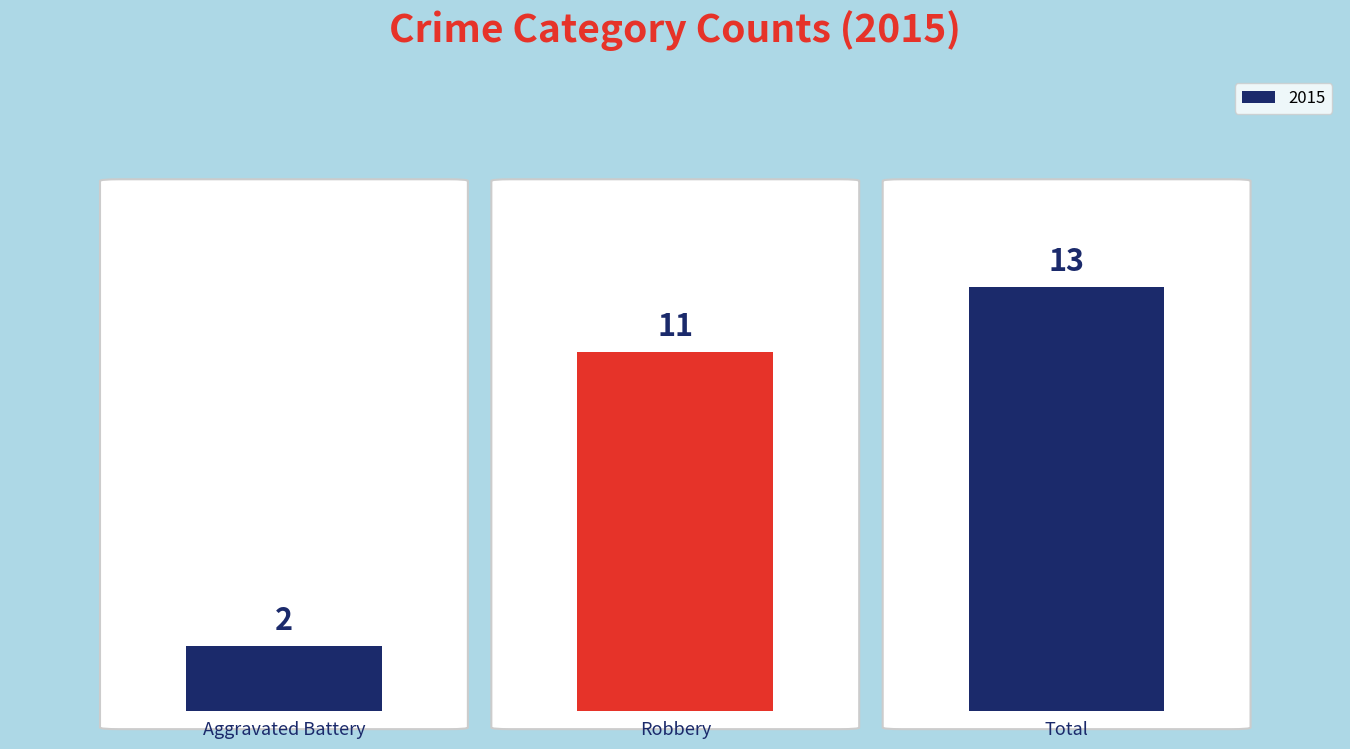

What is the value of the 2nd bar from the left?

11